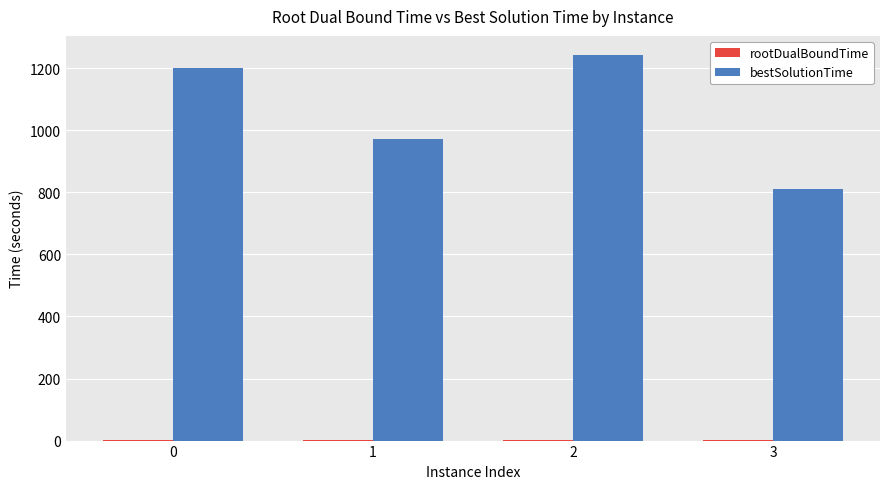

Which series has the largest total across all categories?

bestSolutionTime